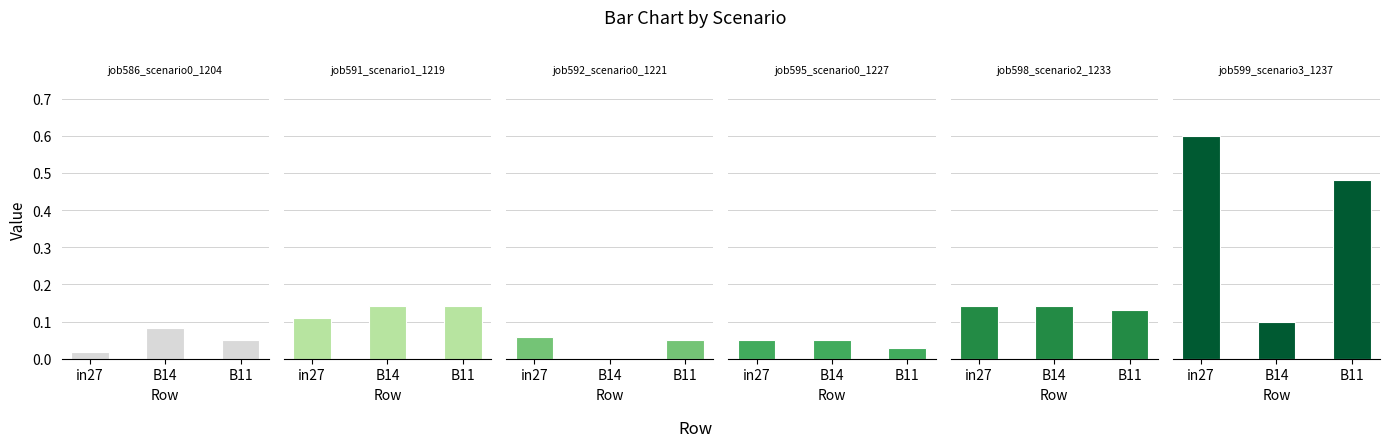

How many bars are there in total?

18